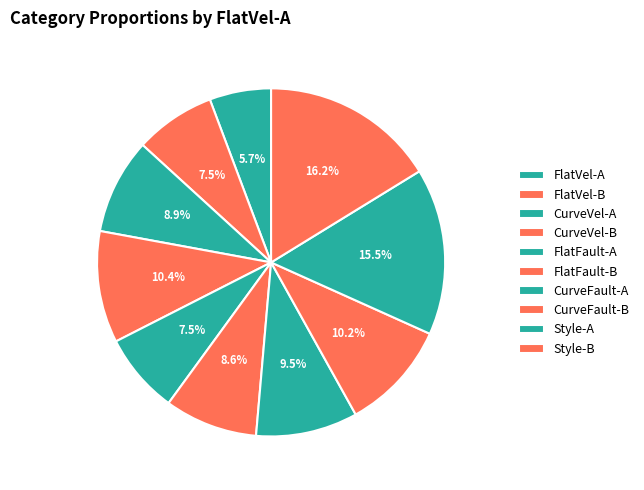

What is the smallest slice in the pie chart?

FlatVel-A